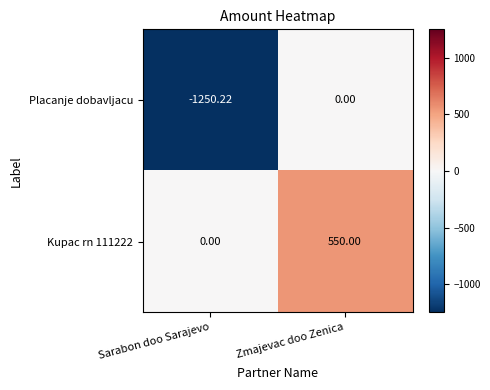

Where is Kupac rn 111222 nearest to the value 275?

Sarabon doo Sarajevo